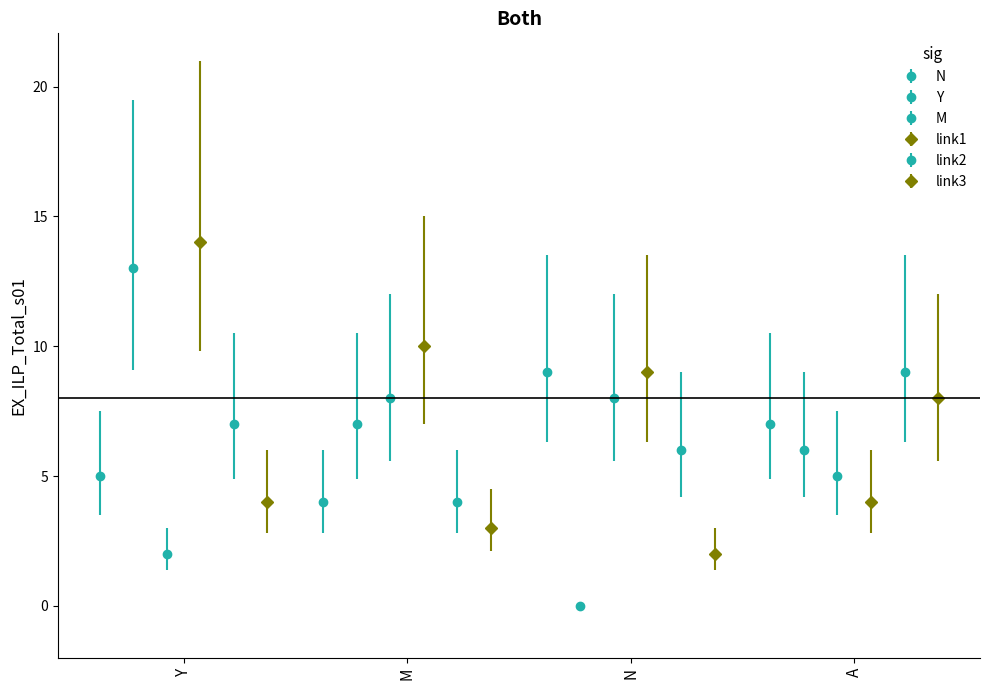

What is the highest value of the link1 series?

14